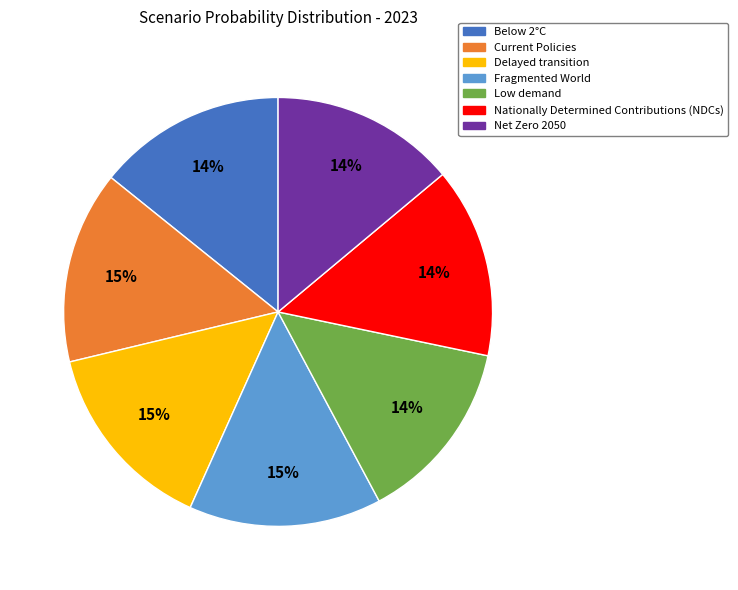

Do Current Policies and Net Zero 2050 together represent more than half of the pie?

No